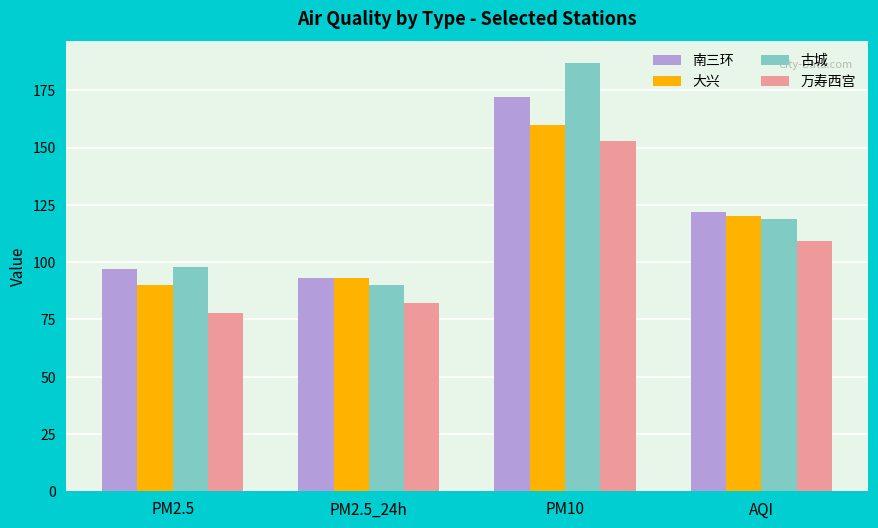

Are the bars horizontal?

No